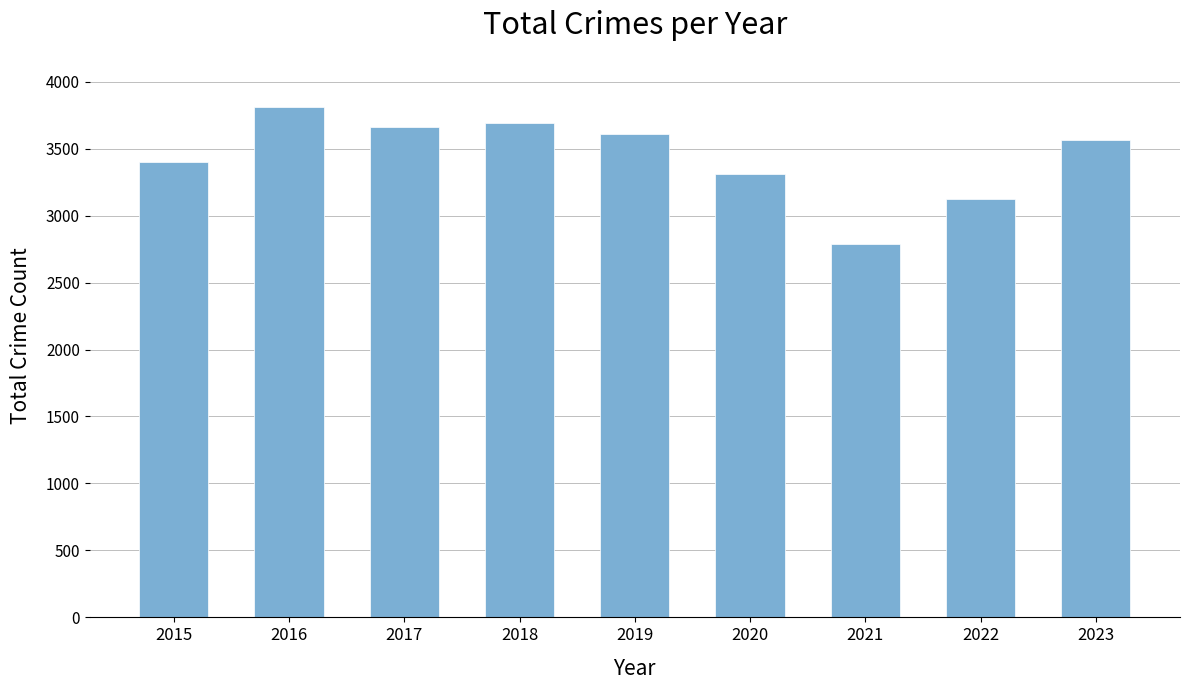

What is the difference between the values at 2023 and 2019?

42